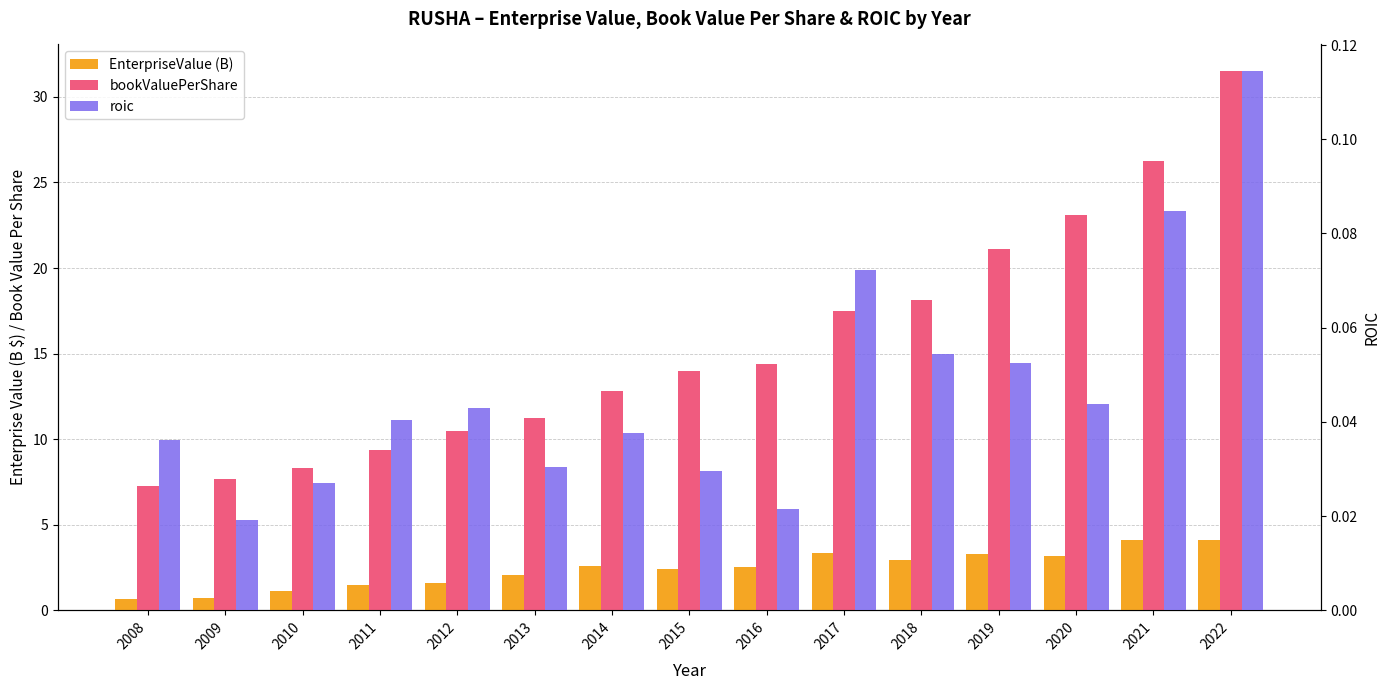

What is the total value across all series at 2012?

12.1